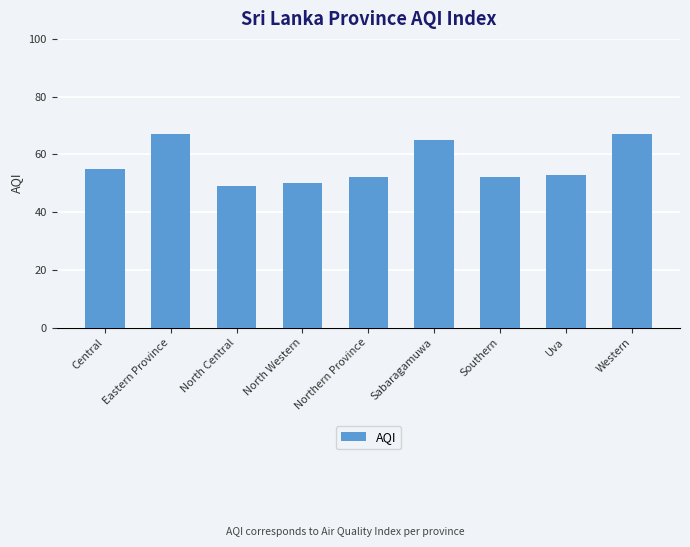

Read the value at Northern Province.

52